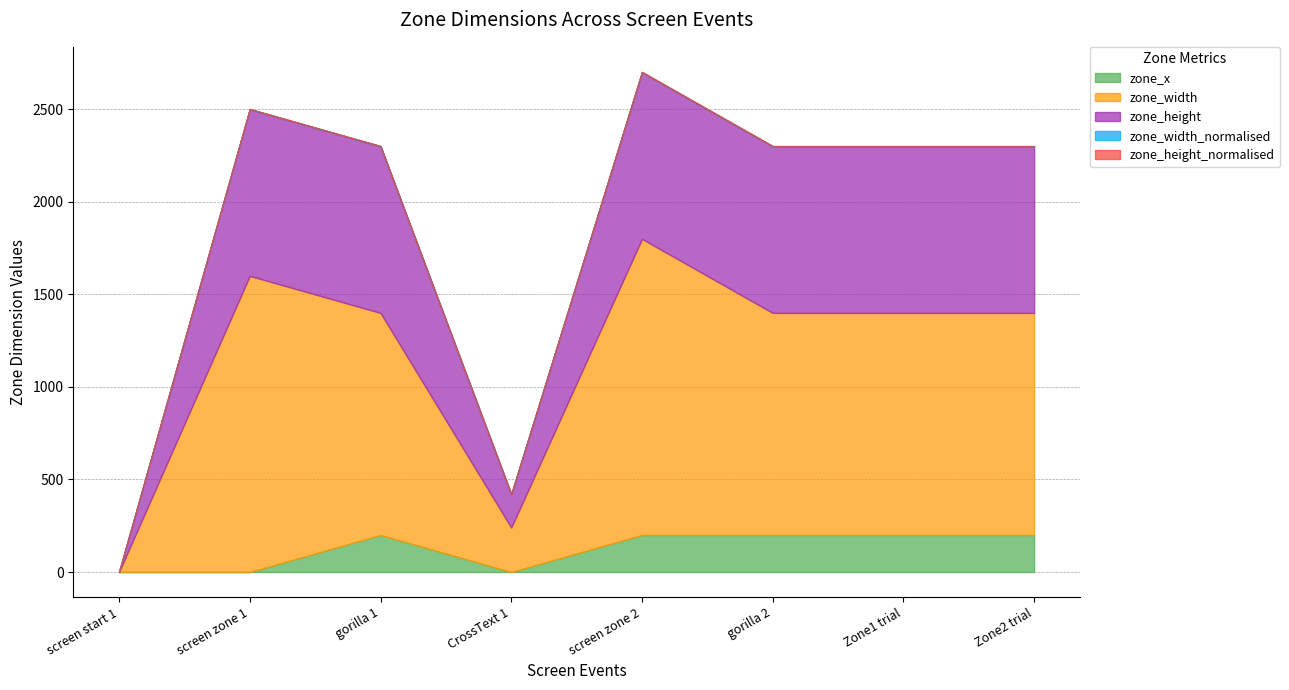

At which label does zone_width first exceed 1200?

screen zone 1